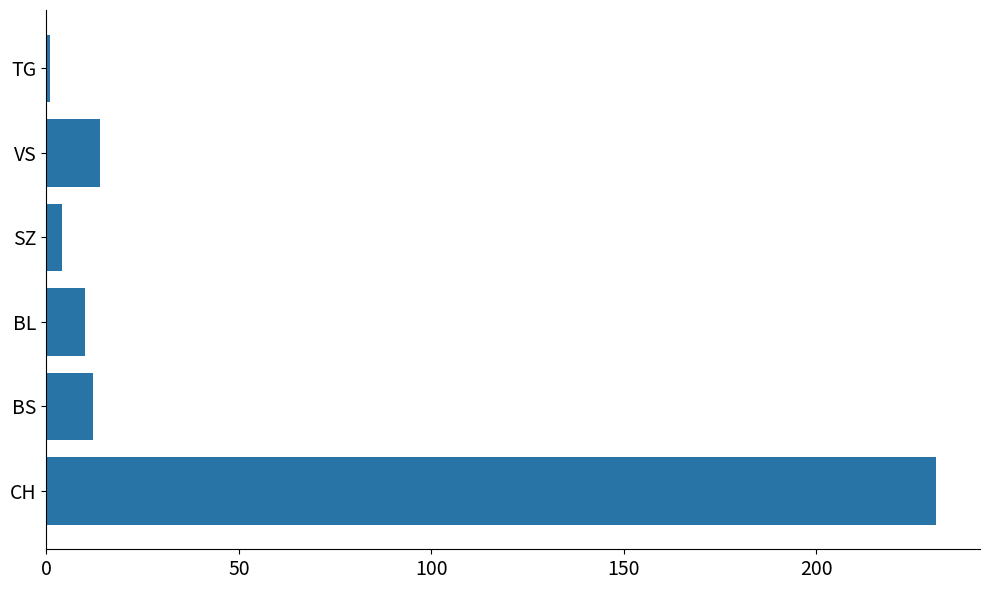

True or false: the data shows 23 at VS.

False